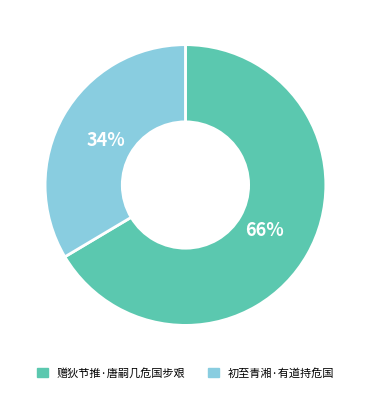

Which slice is the largest?

赠狄节推·唐嗣几危国步艰